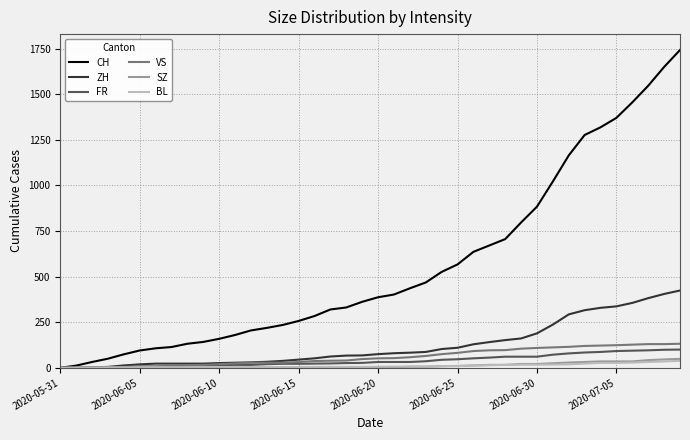

Which series has the largest total across all categories?

CH